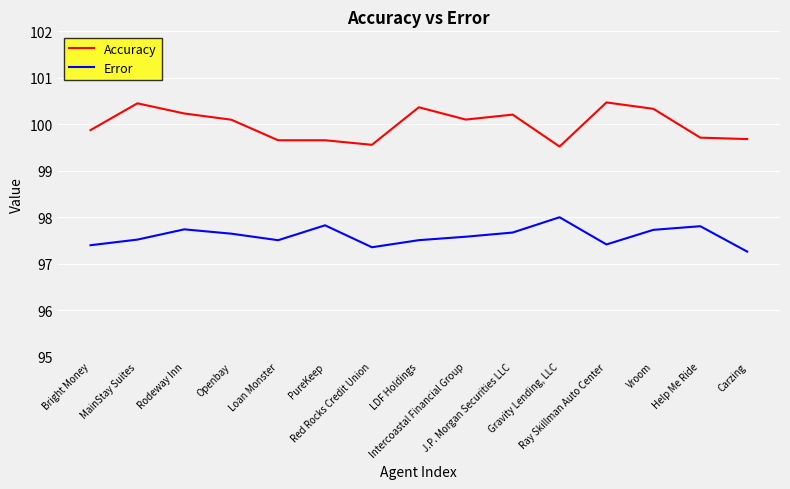

True or false: Accuracy and Error intersect in this chart.

False